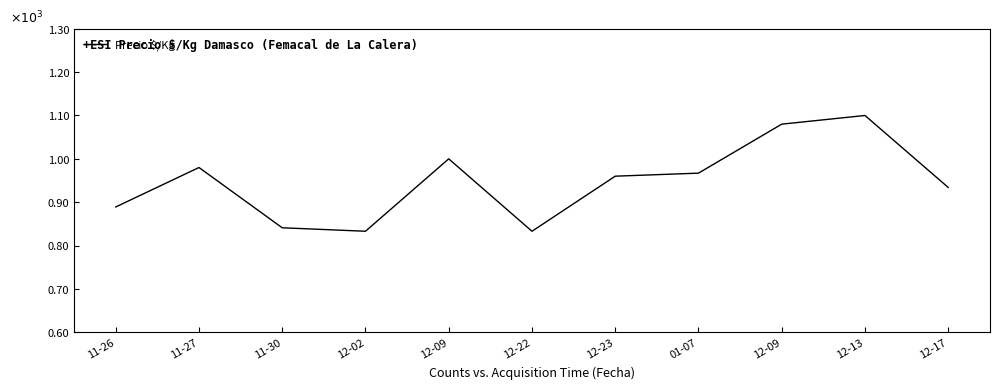

What is the sum of the values at 12-17 and 11-27?

1914